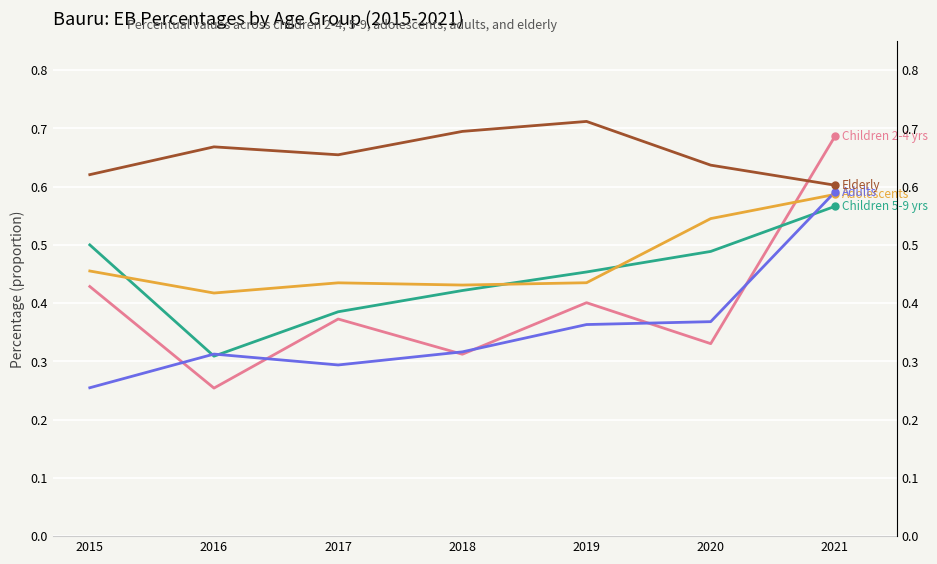

Which series ends up on top after the final intersection of Children 2-4 yrs and Adolescents?

Children 2-4 yrs